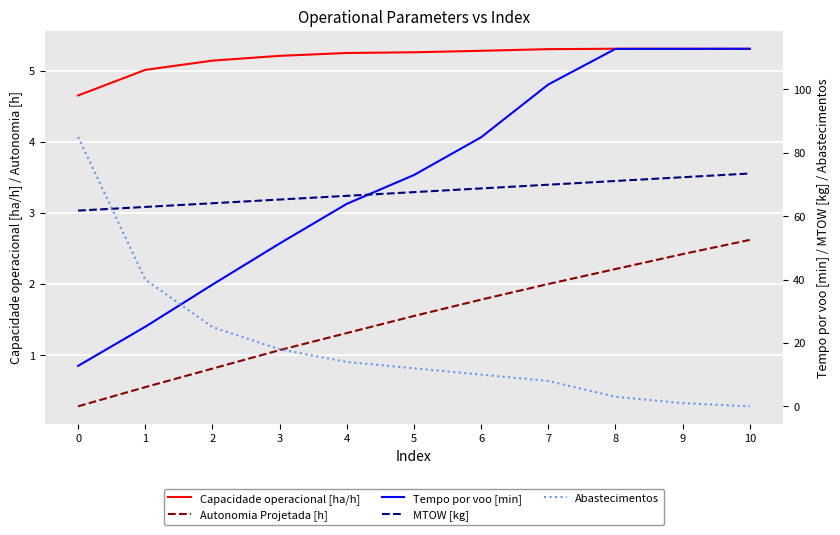

True or false: Capacidade operacional [ha/h] has more than 0 points higher than both neighbors.

True